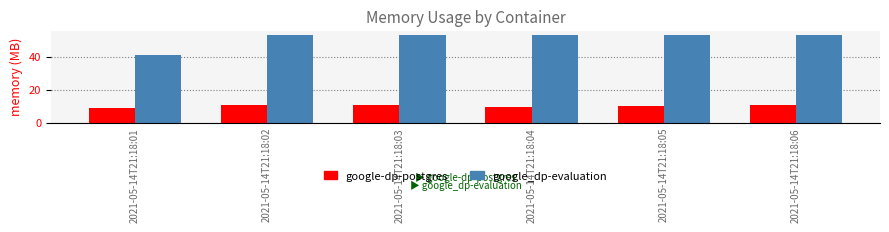

At which category does the chart reach its minimum across all series?

2021-05-14T21:18:01